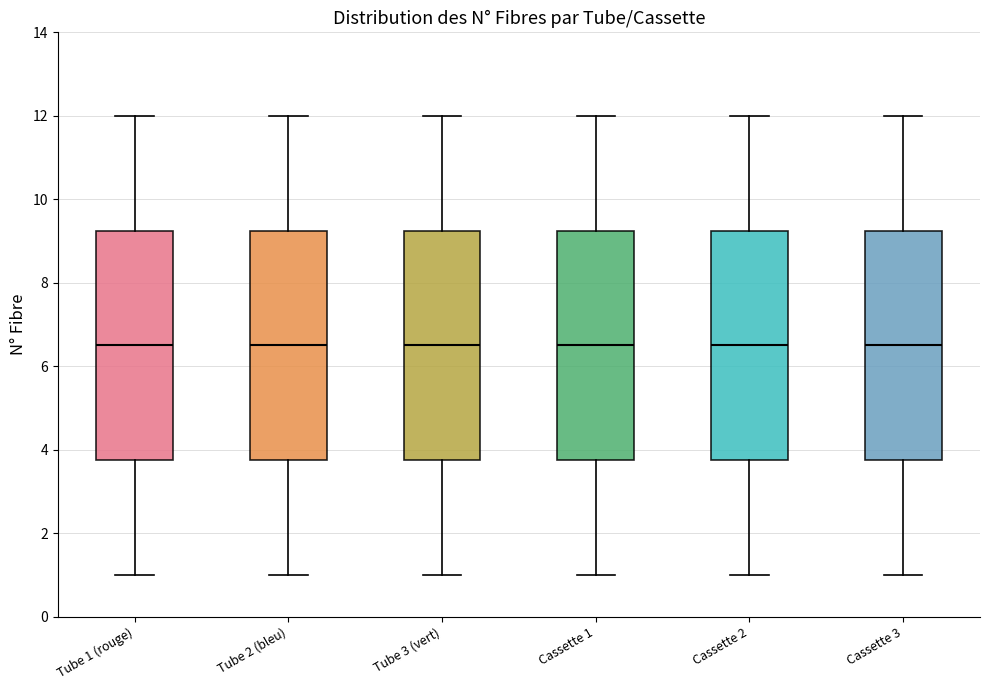

Reading left to right, read every box against the y-axis: the position of its median line, the range the box covers, and the ends of its whiskers. The values are not printed on the chart, so give them approximately, as read against the axis.

Tube 1 (rouge): median 6.6, box 3.8 to 9.2, whiskers 1.0 to 12.0
Tube 2 (bleu): median 6.6, box 3.8 to 9.2, whiskers 1.0 to 12.0
Tube 3 (vert): median 6.6, box 3.8 to 9.2, whiskers 1.0 to 12.0
Cassette 1: median 6.6, box 3.8 to 9.2, whiskers 1.0 to 12.0
Cassette 2: median 6.6, box 3.8 to 9.2, whiskers 1.0 to 12.0
Cassette 3: median 6.6, box 3.8 to 9.2, whiskers 1.0 to 12.0